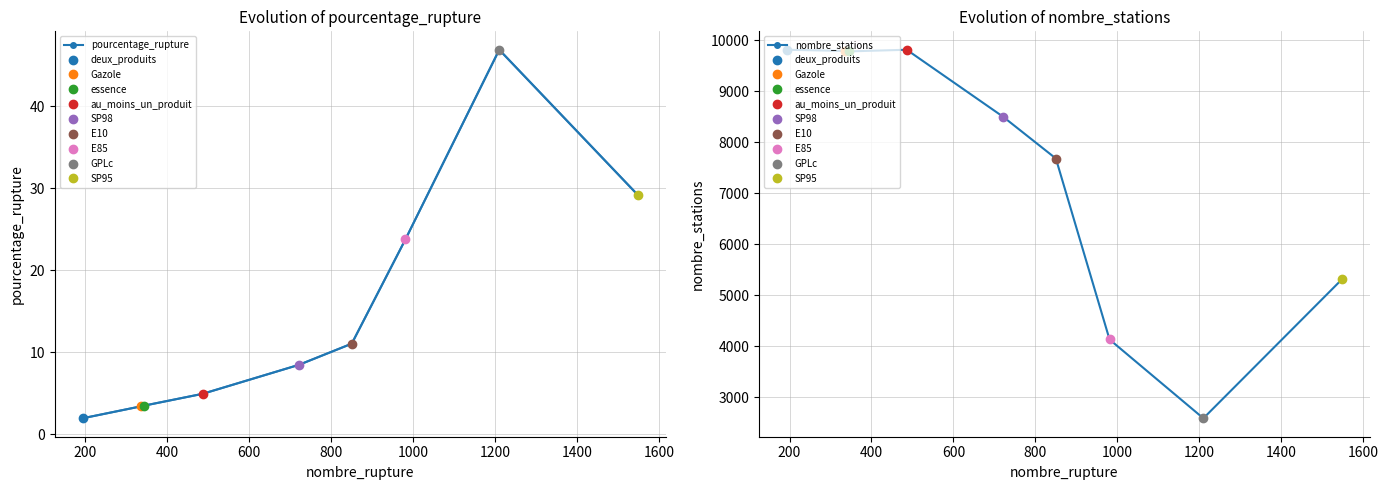

How many data points in nombre_stations are less than 8503?

4